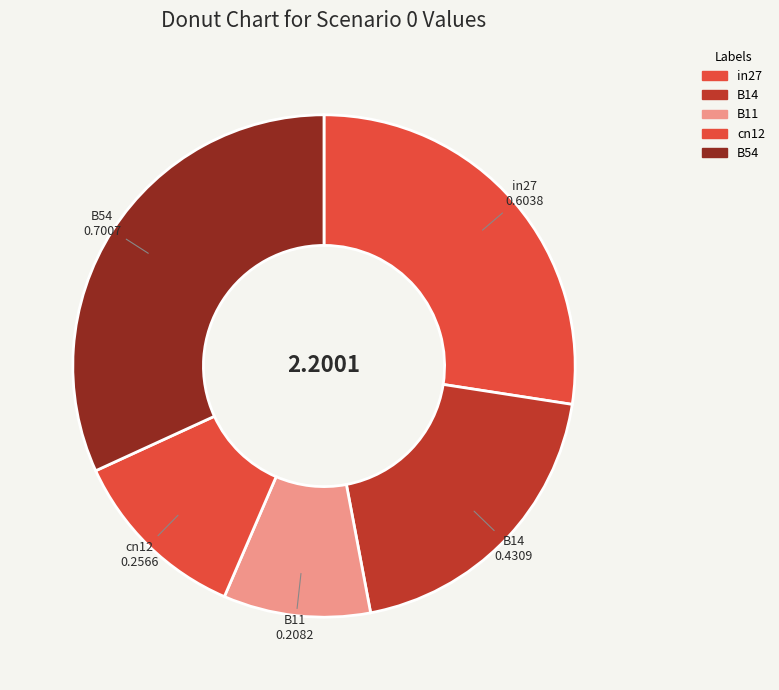

How many segments does this pie chart have?

5